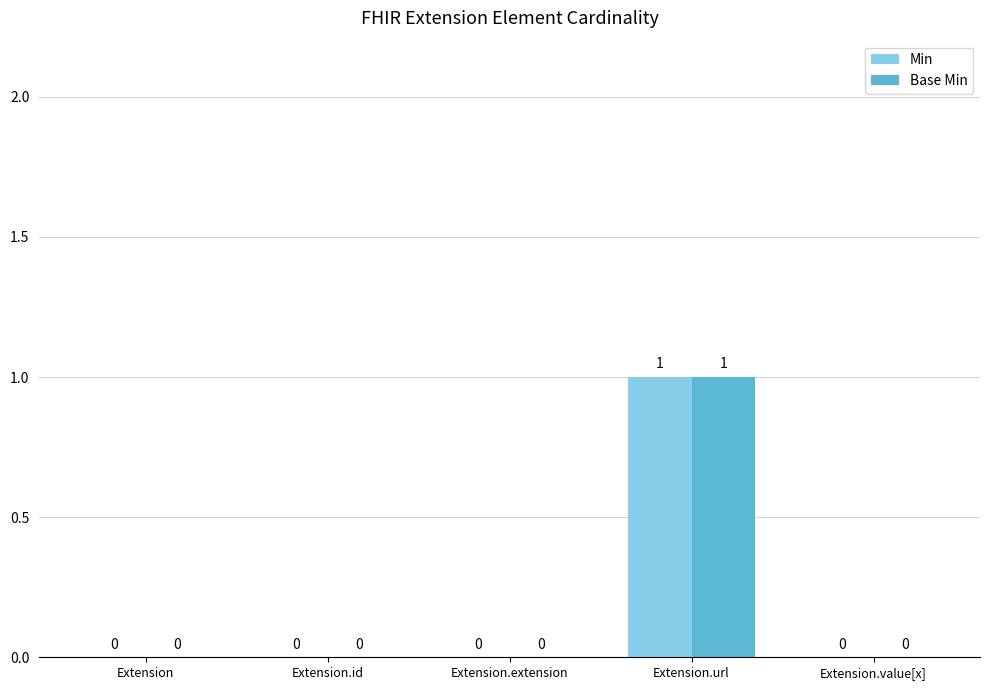

Is it true that Base Min equals 0 at Extension?

True